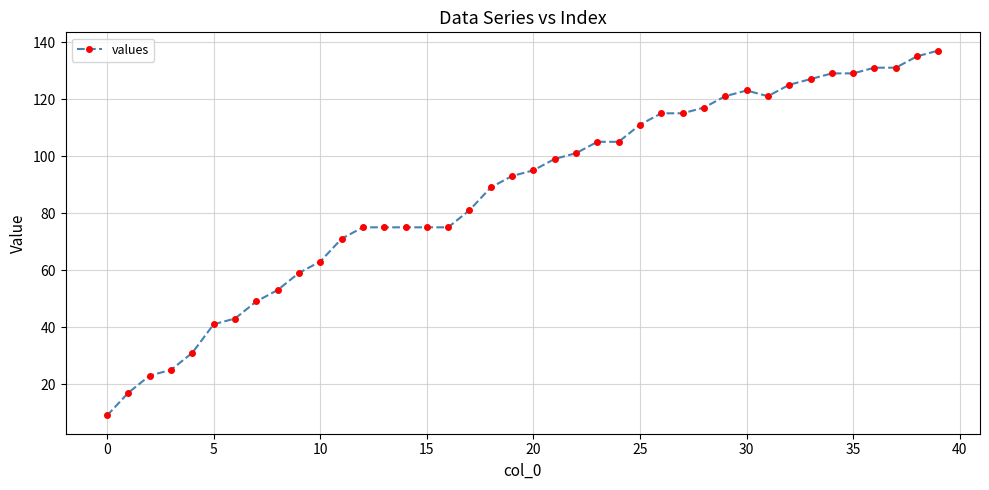

How many series are shown in this chart?

1